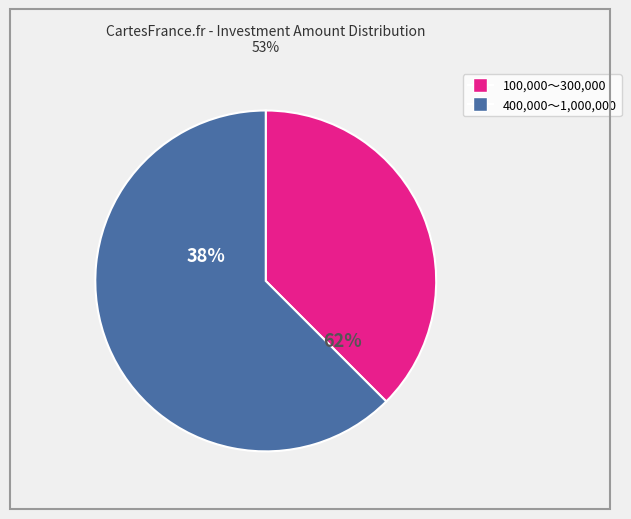

Which slice is the largest?

1000000